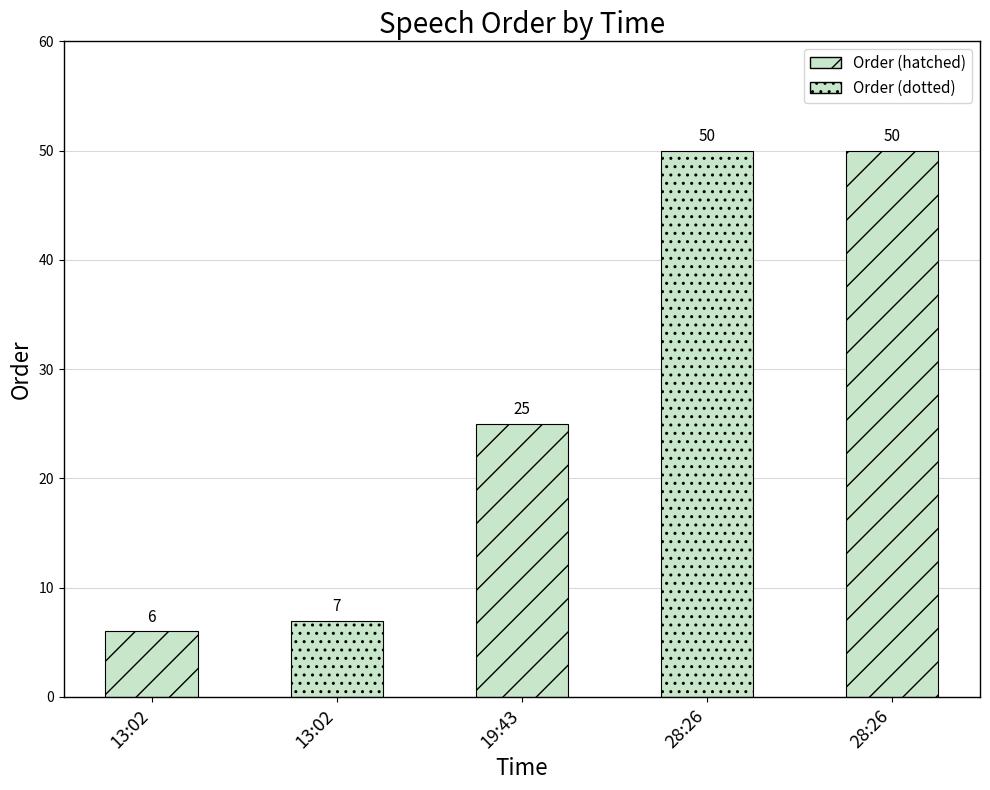

How many data points are less than 25?

2